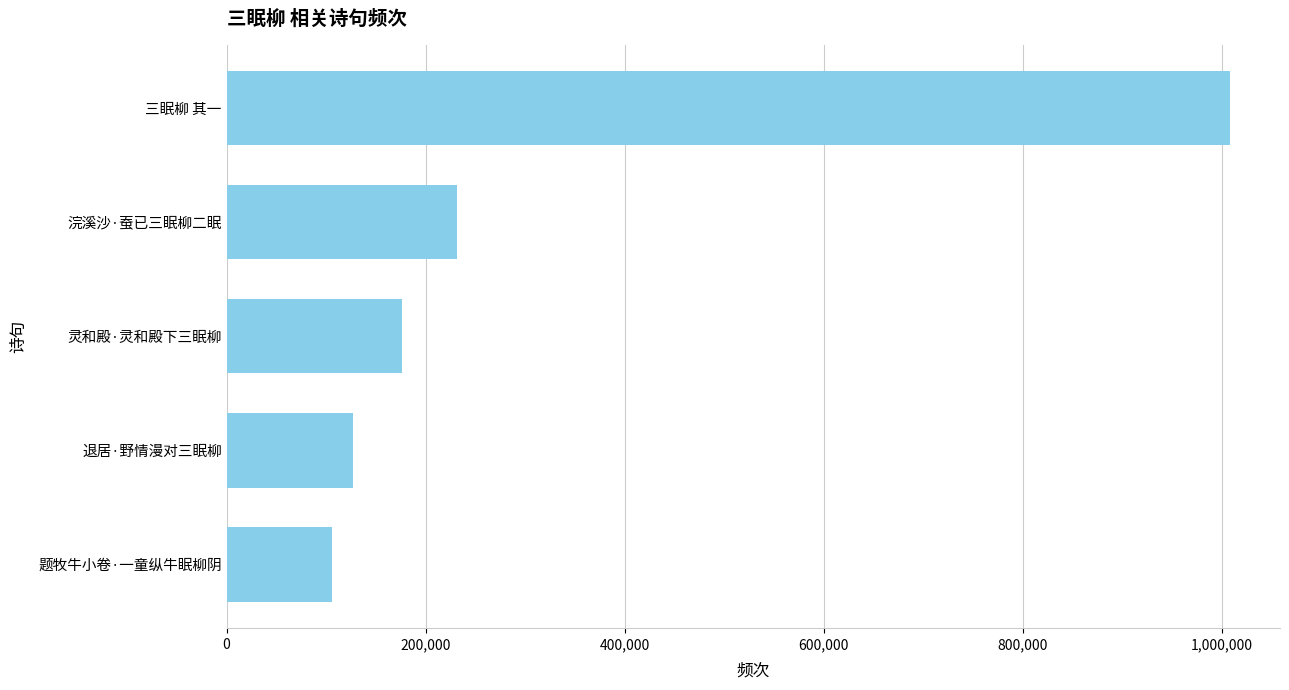

How many data points are less than 176135?

2